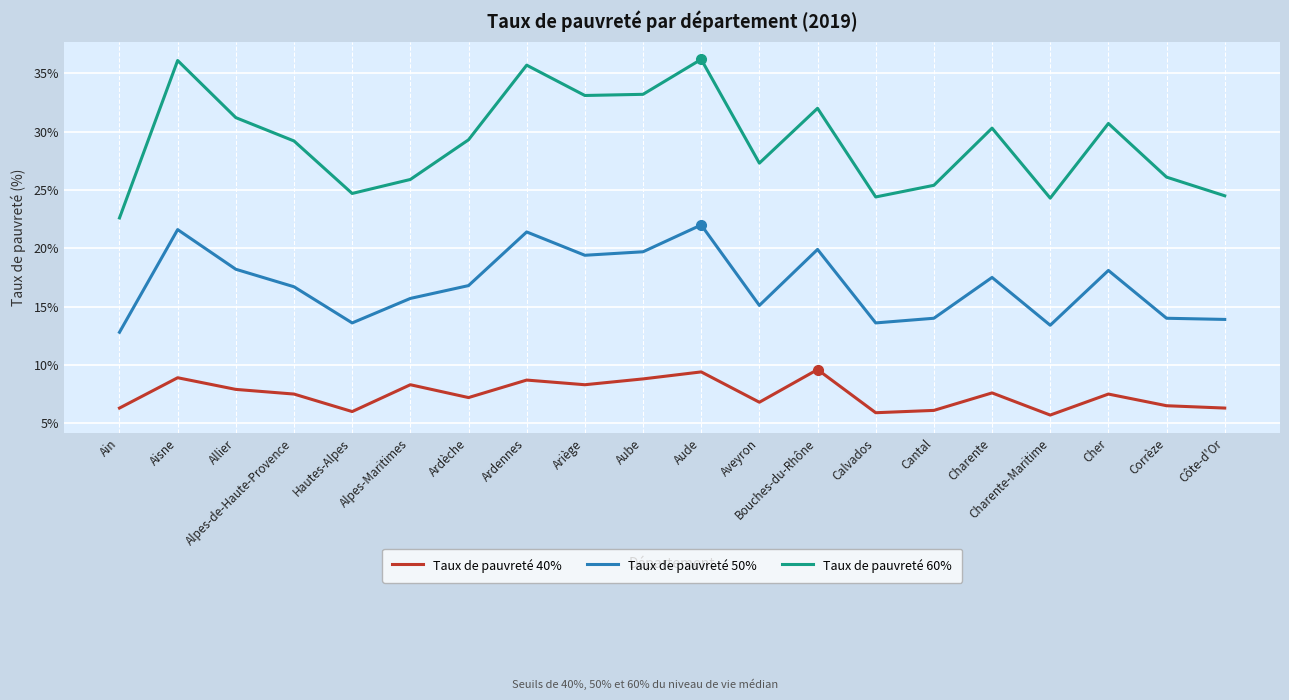

What is the sum of the Taux de pauvreté 50% values at Charente-Maritime and Cher?

31.5